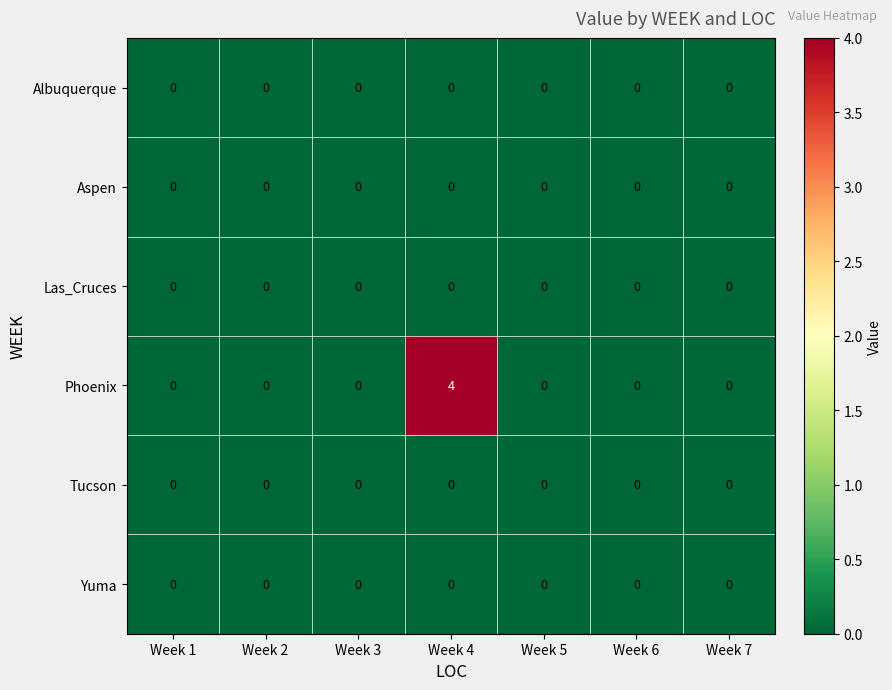

Count the Phoenix values in the range 0 to 1.

6